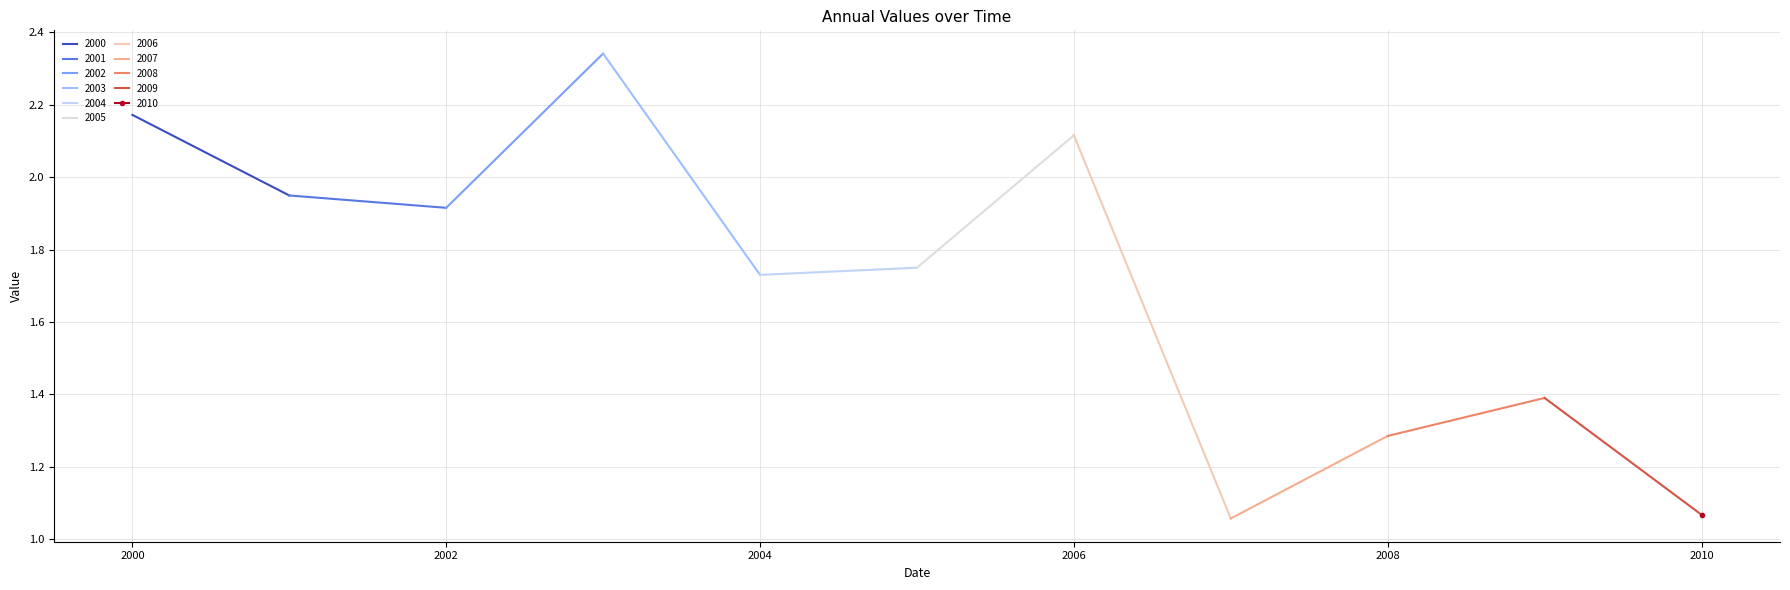

Is it true that the value at 2002-01-15 is 1.9?

True